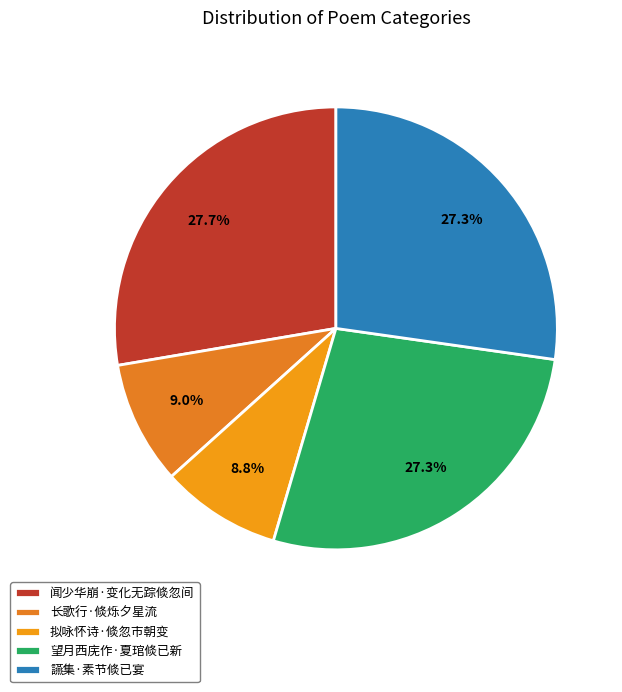

How many slices are in this pie chart?

5